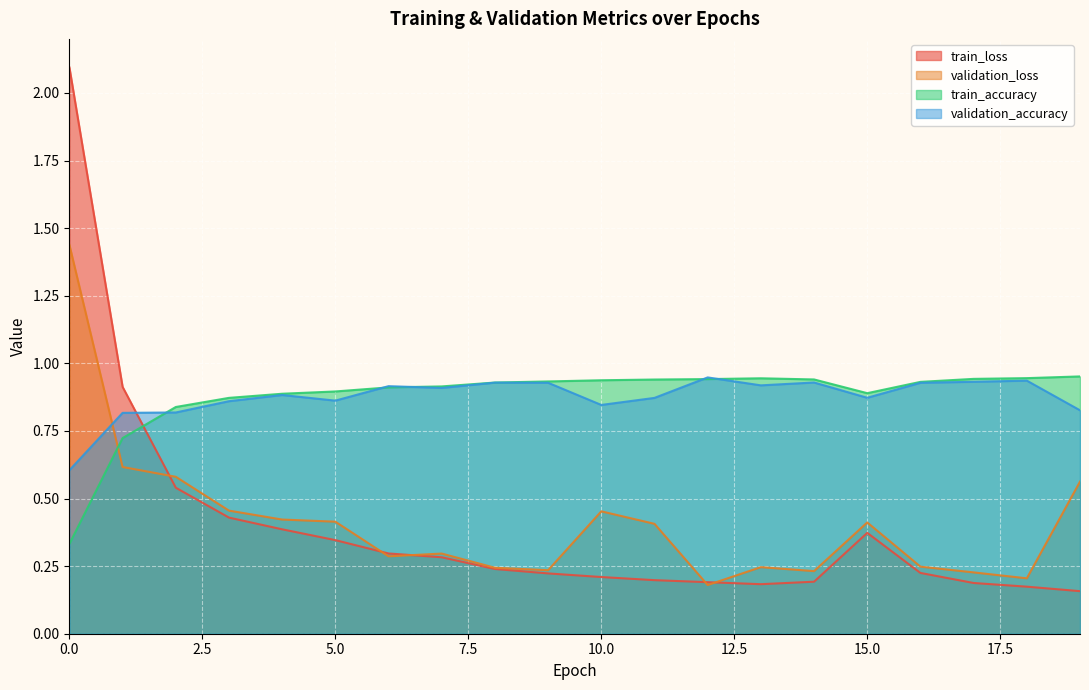

Reading left to right, list all the values displayed in this chart.

train_loss: 0=2.1	1=0.9	2=0.5	3=0.4	4=0.4	5=0.3	6=0.3	7=0.3	8=0.2	9=0.2	10=0.2	11=0.2	12=0.2	13=0.2	14=0.2	15=0.4	16=0.2	17=0.2	18=0.2	19=0.2
validation_loss: 0=1.4	1=0.6	2=0.6	3=0.5	4=0.4	5=0.4	6=0.3	7=0.3	8=0.2	9=0.2	10=0.5	11=0.4	12=0.2	13=0.2	14=0.2	15=0.4	16=0.2	17=0.2	18=0.2	19=0.6
train_accuracy: 0=0.3	1=0.7	2=0.8	3=0.9	4=0.9	5=0.9	6=0.9	7=0.9	8=0.9	9=0.9	10=0.9	11=0.9	12=0.9	13=0.9	14=0.9	15=0.9	16=0.9	17=0.9	18=0.9	19=1.0
validation_accuracy: 0=0.6	1=0.8	2=0.8	3=0.9	4=0.9	5=0.9	6=0.9	7=0.9	8=0.9	9=0.9	10=0.8	11=0.9	12=0.9	13=0.9	14=0.9	15=0.9	16=0.9	17=0.9	18=0.9	19=0.8